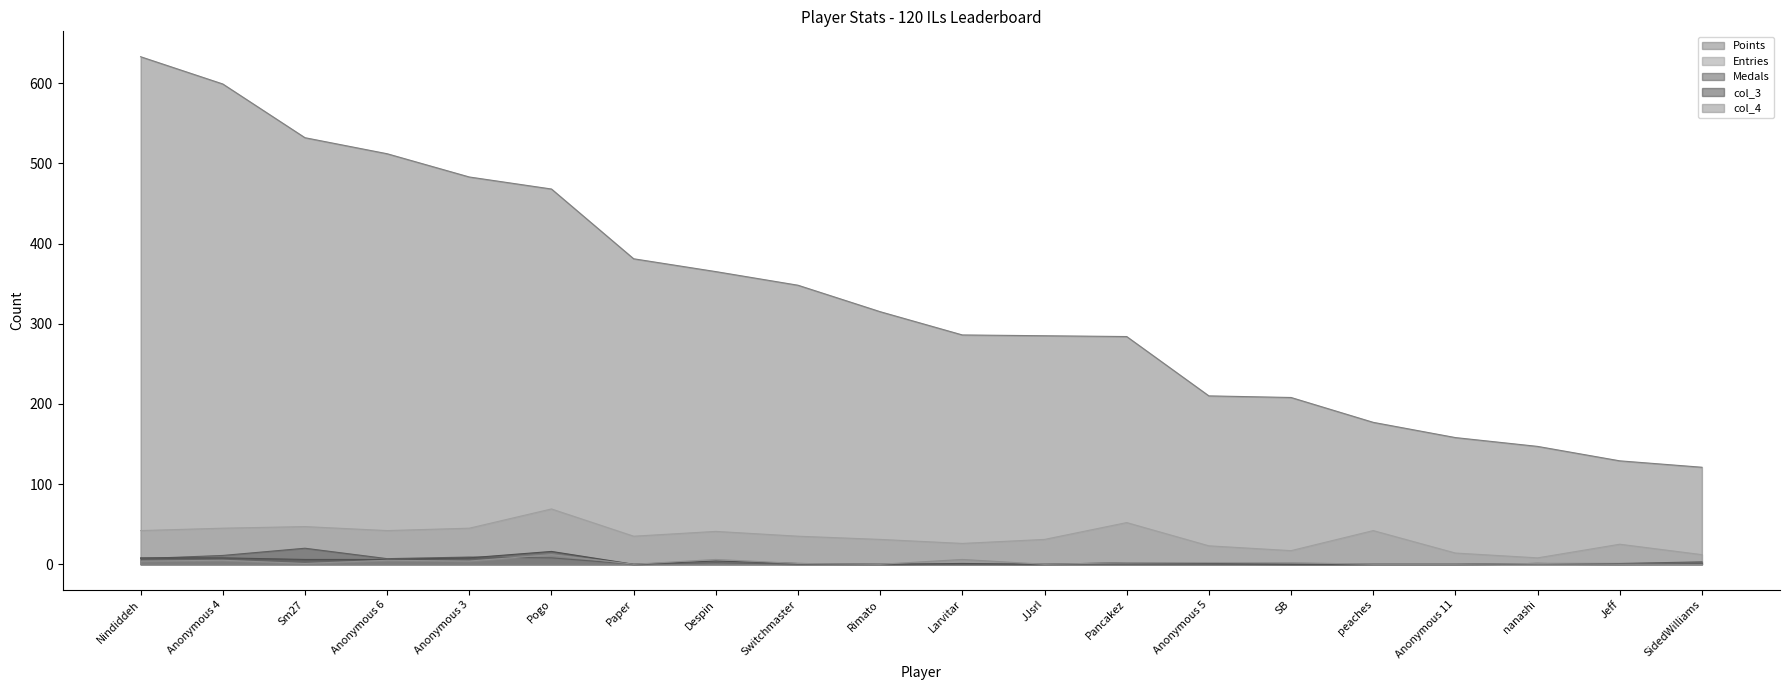

At which category does Medals reach its first local peak?

Sm27